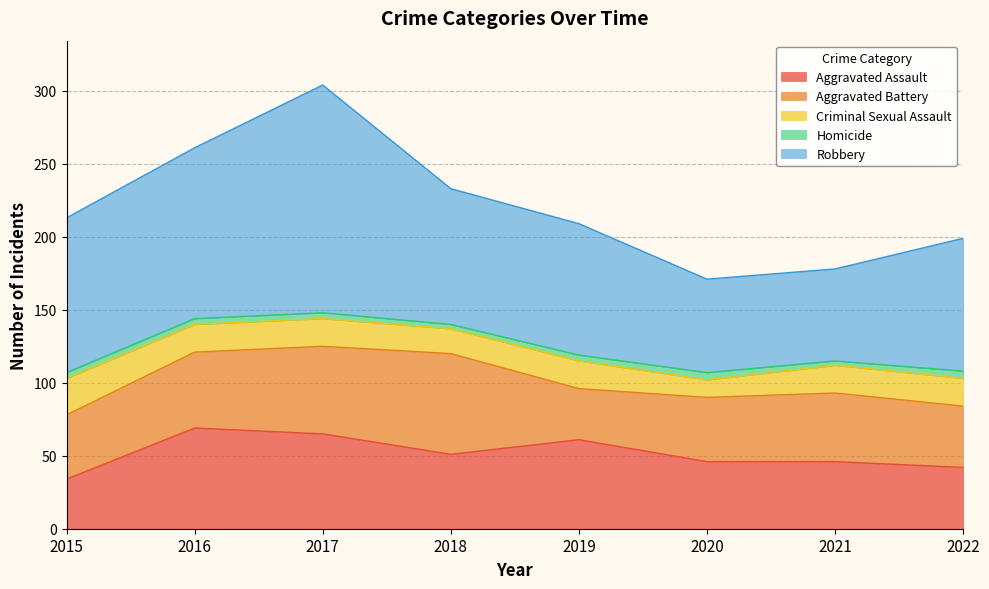

Reading right to left, extract all data points from this chart.

Aggravated Assault: 2022=42	2021=46	2020=46	2019=61	2018=51	2017=65	2016=69	2015=34
Aggravated Battery: 2022=42	2021=47	2020=44	2019=35	2018=69	2017=60	2016=52	2015=44
Criminal Sexual Assault: 2022=19	2021=19	2020=12	2019=19	2018=17	2017=19	2016=19	2015=25
Homicide: 2022=5	2021=3	2020=5	2019=4	2018=3	2017=4	2016=4	2015=4
Robbery: 2022=91	2021=63	2020=64	2019=90	2018=93	2017=156	2016=117	2015=106